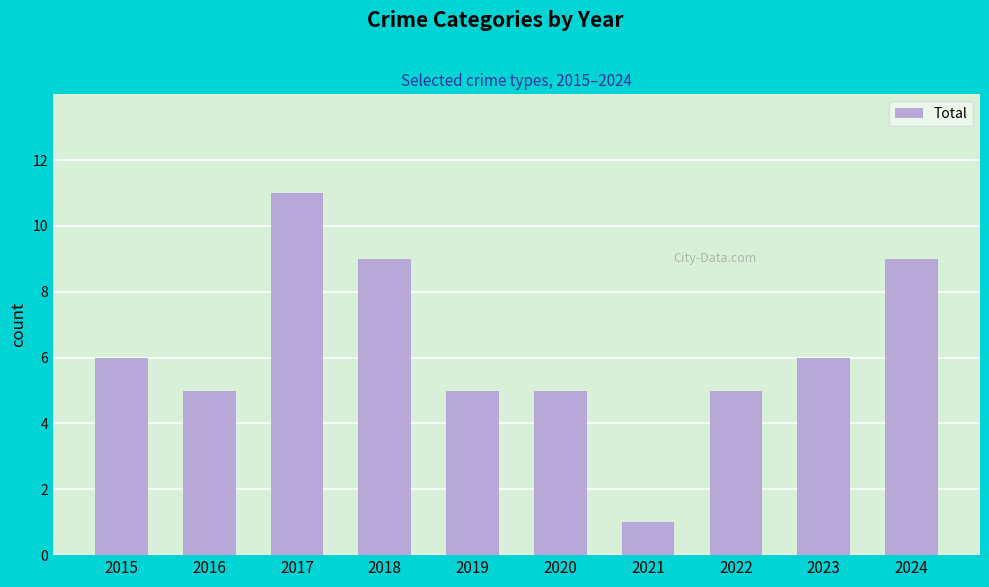

What is the sum of the values at 2019 and 2023?

11